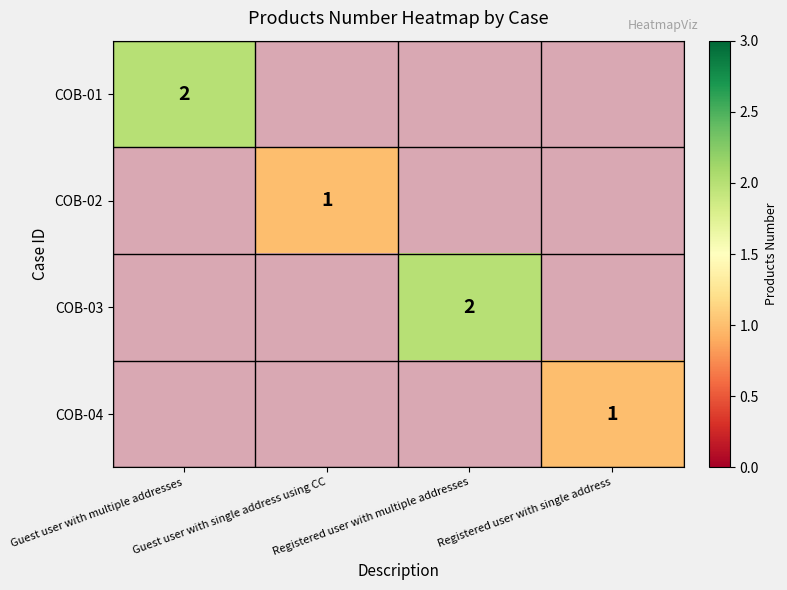

Which has a higher value, Registered user with single address or Guest user with single address using CC?

Registered user with single address